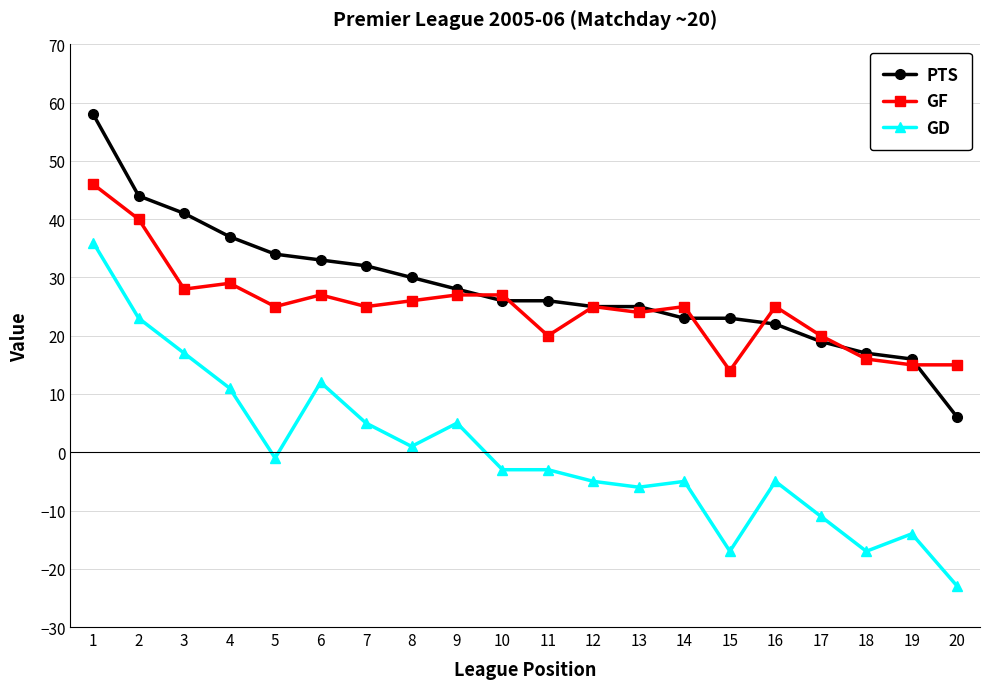

Is the value of PTS at 13 greater than the value of GD at 14?

Yes